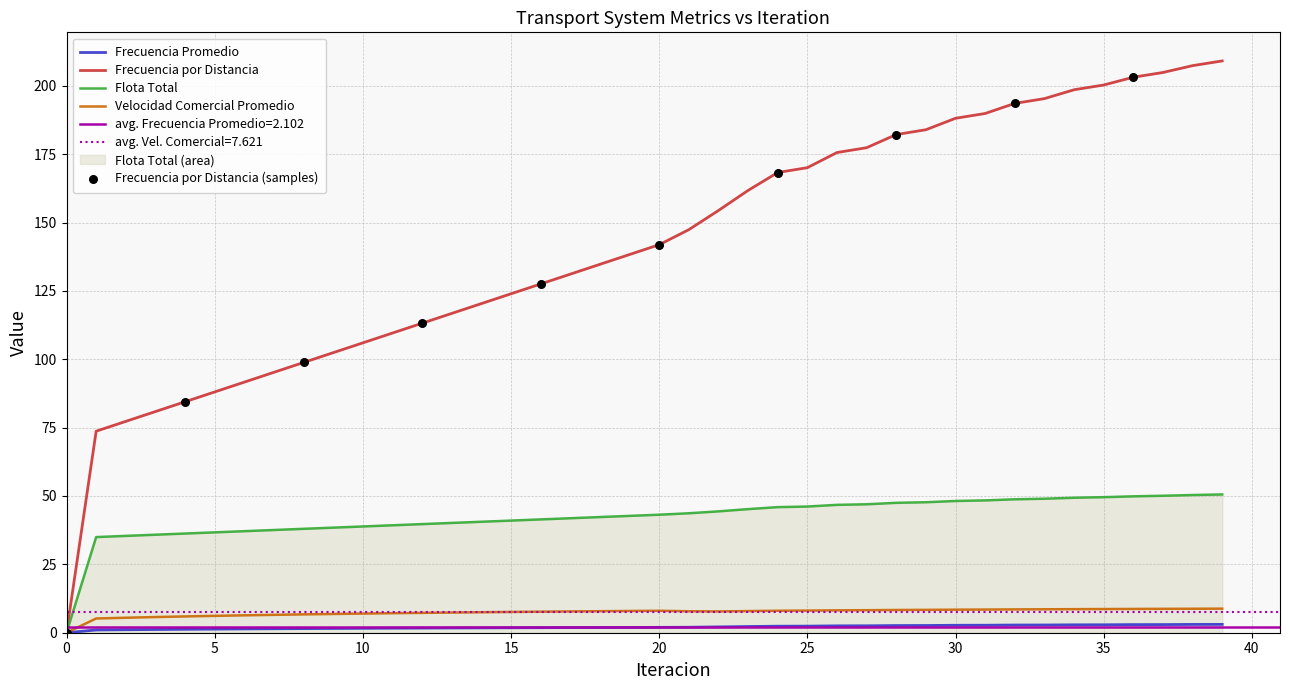

What are all the series names shown in the legend?

Frecuencia Promedio, Frecuencia por Distancia, Flota Total, Velocidad Comercial Promedio